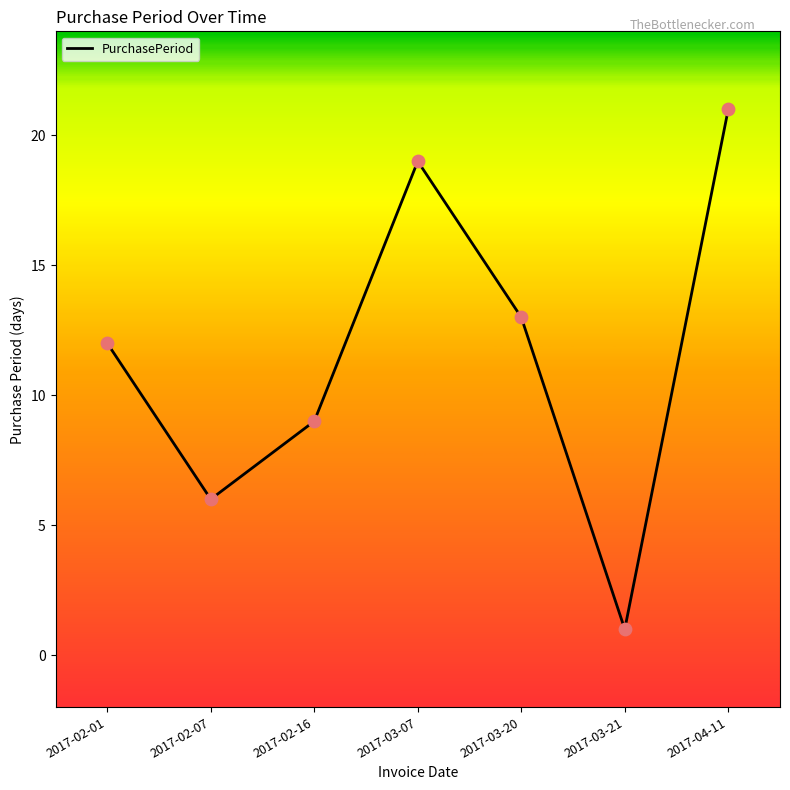

Between 2017-02-01 and 2017-03-21, which is larger?

2017-02-01